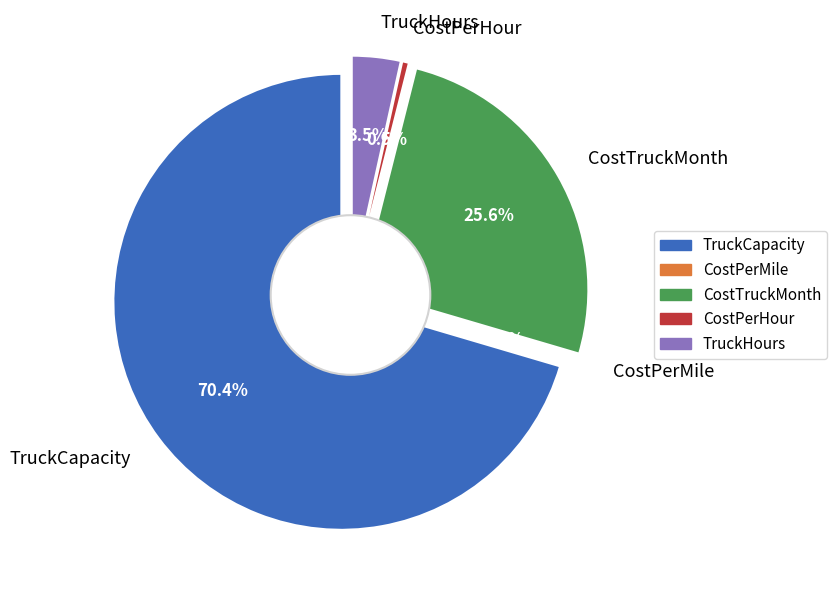

To the nearest percent, what is the difference between the largest and smallest slice percentages?

70%